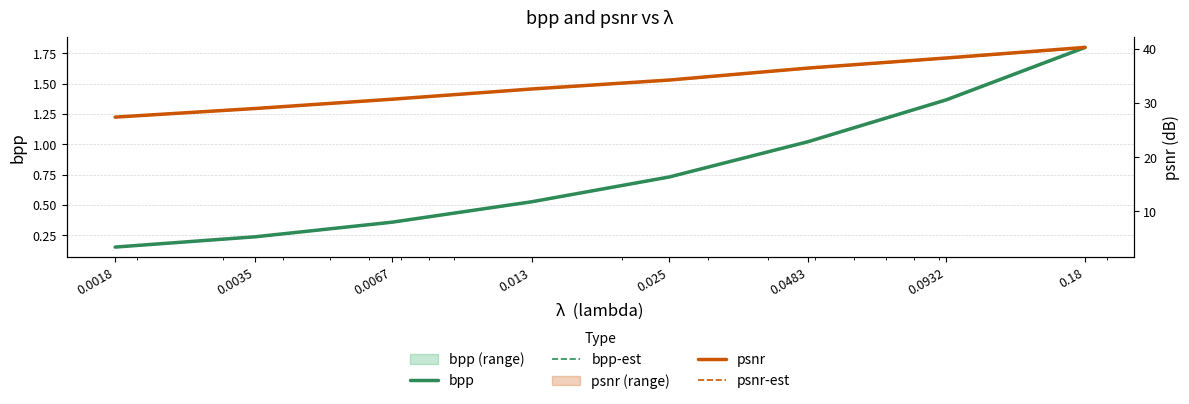

What is the minimum value for psnr-est?

1.2